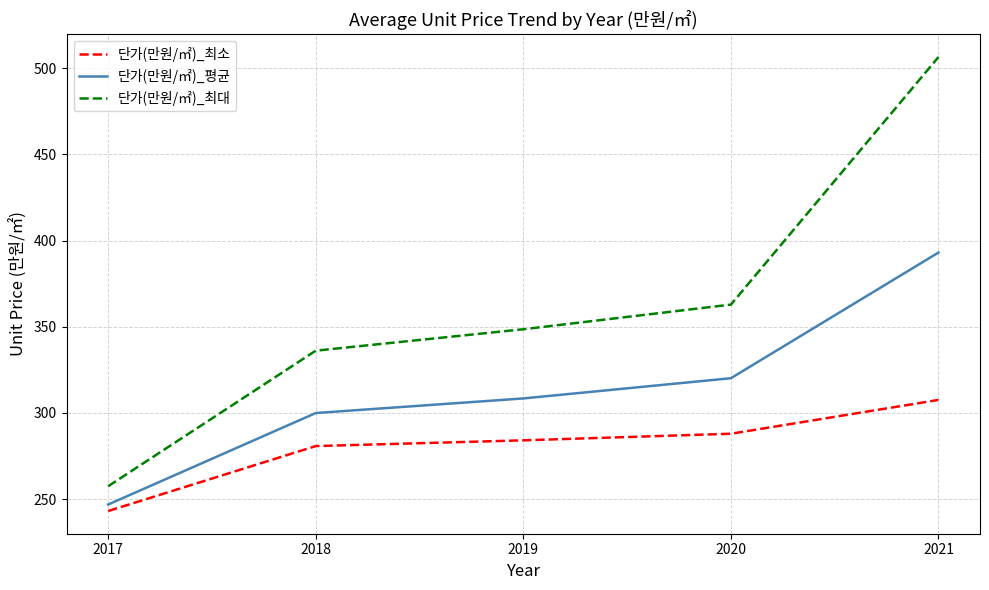

Which series changed the most between 2017 and 2018?

단가(만원/㎡)_최대